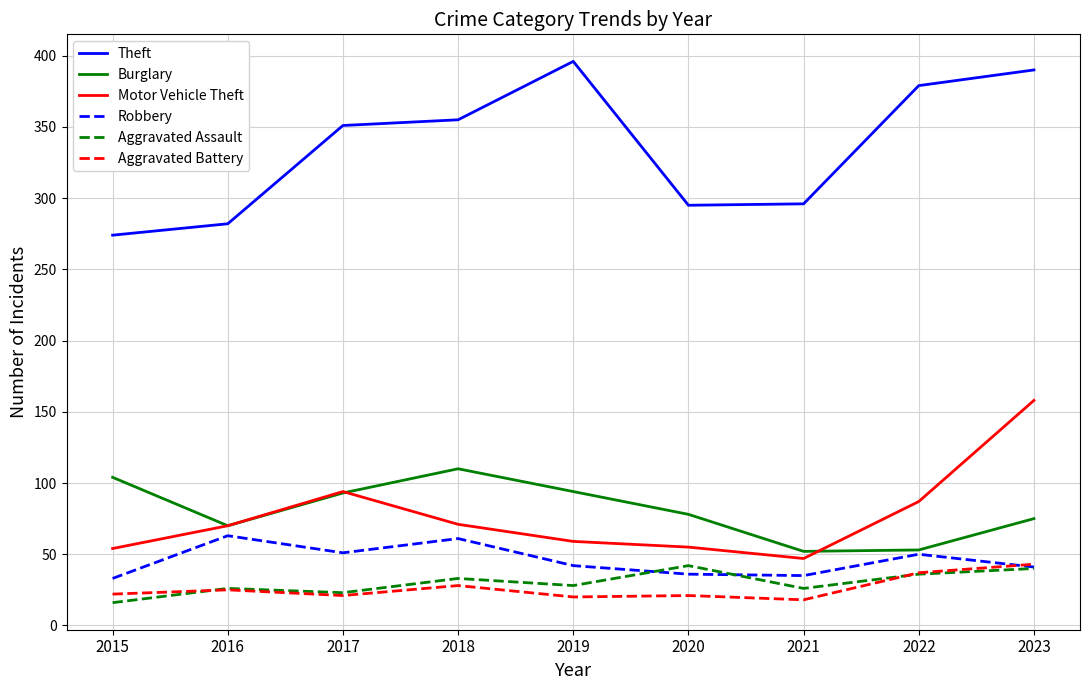

In Burglary, how many points are lower than both neighbors (excluding endpoints)?

2